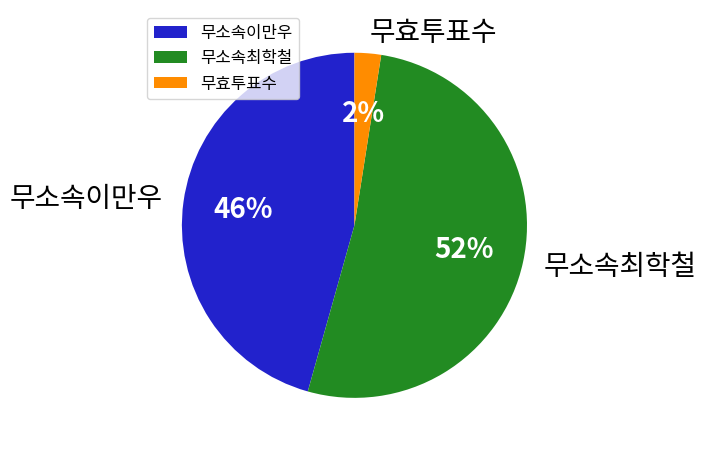

Which has a higher value, 무소속이만우 or 무효투표수?

무소속이만우